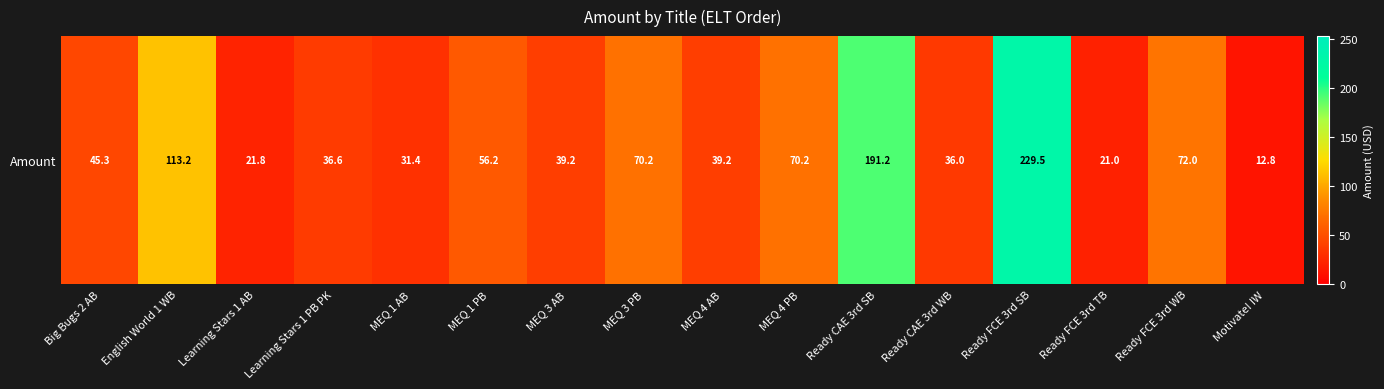

What is the difference between the maximum and second lowest values?

208.5